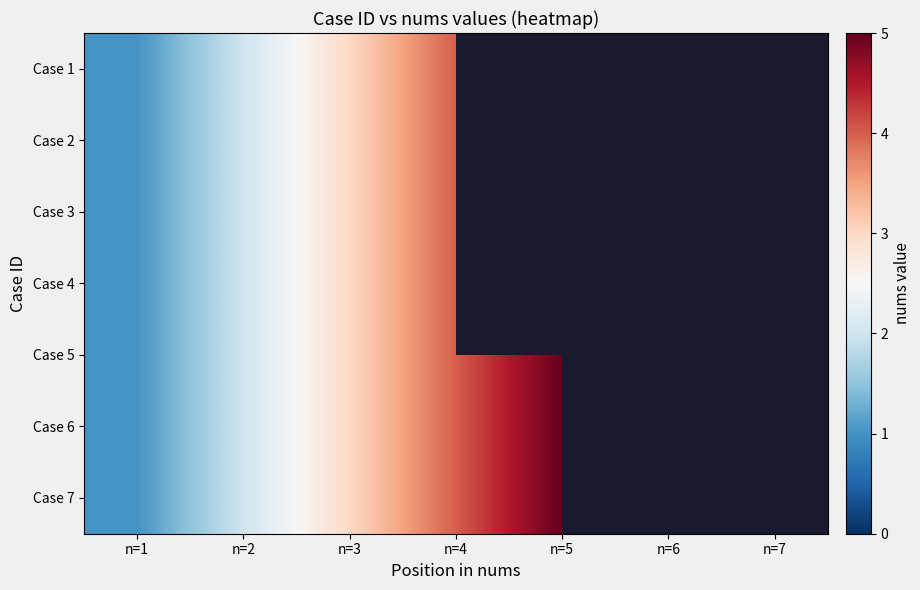

Which label corresponds to the largest value in the chart?

n=5